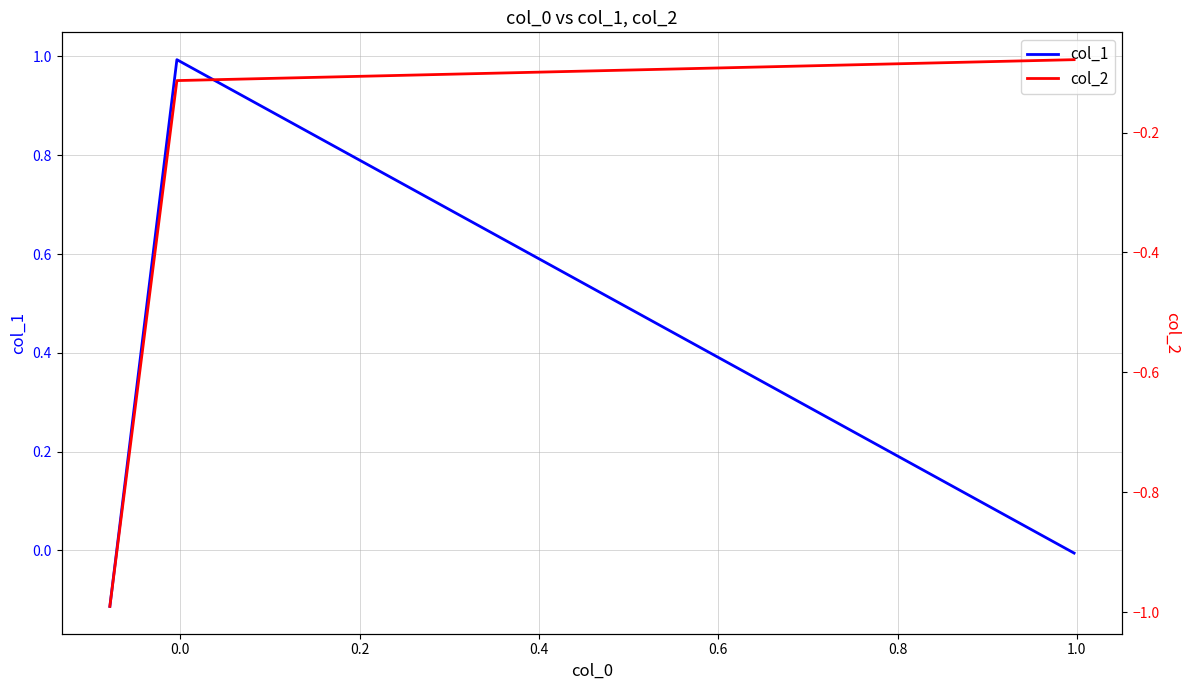

How many categories are shown in the chart?

3